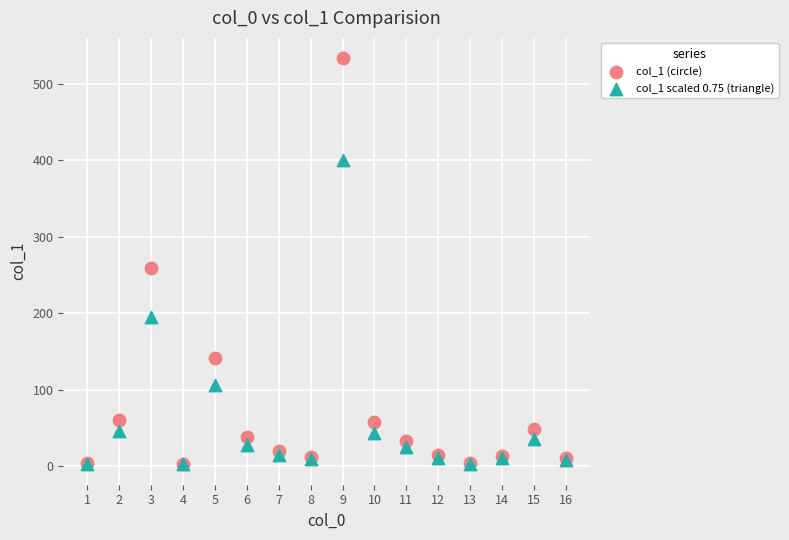

Which series has the widest spread of Y values?

col_1 (circle)